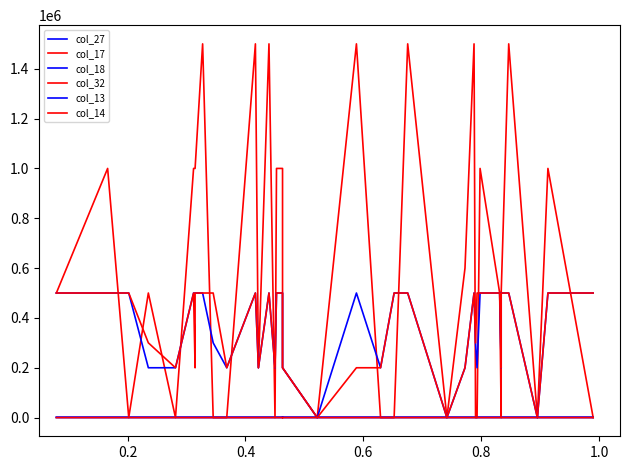

Which category has the lowest value across all series?

0.4